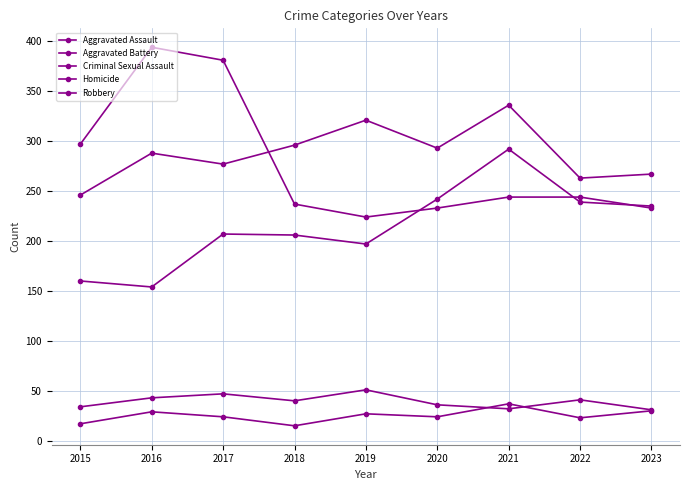

How many data points in Aggravated Battery are less than 288?

4